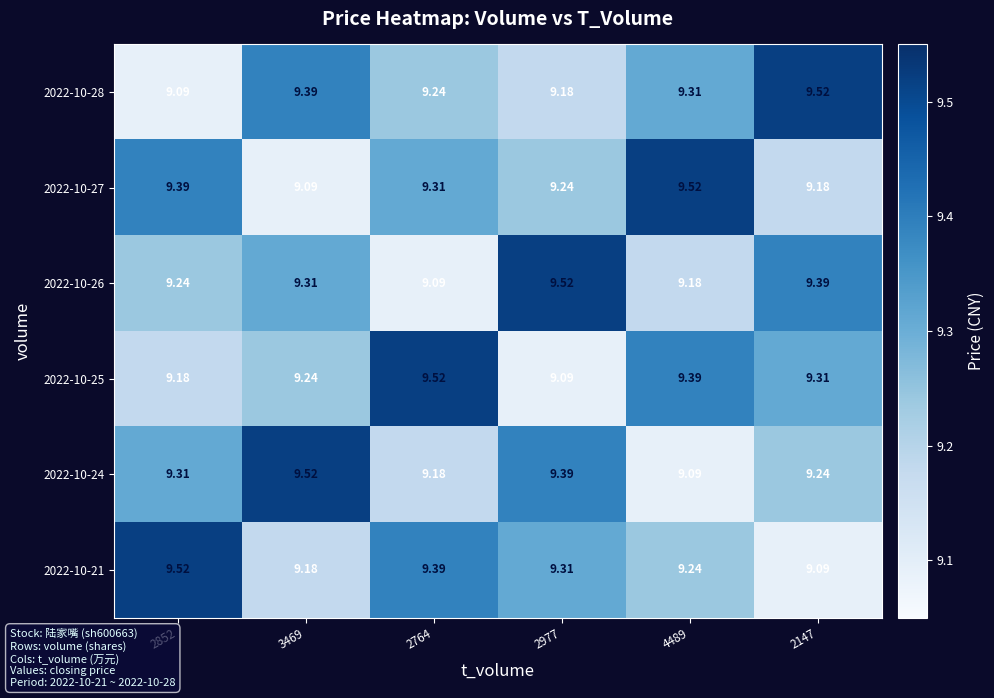

Is the value of 2022-10-26 at 2764 greater than the value of 2022-10-28 at 3469?

No